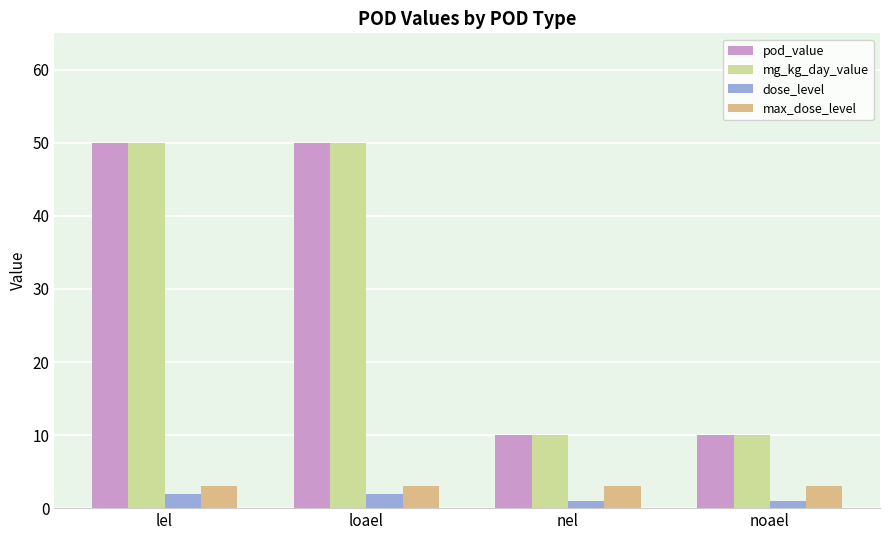

What is the difference between the highest and lowest values at lel?

48